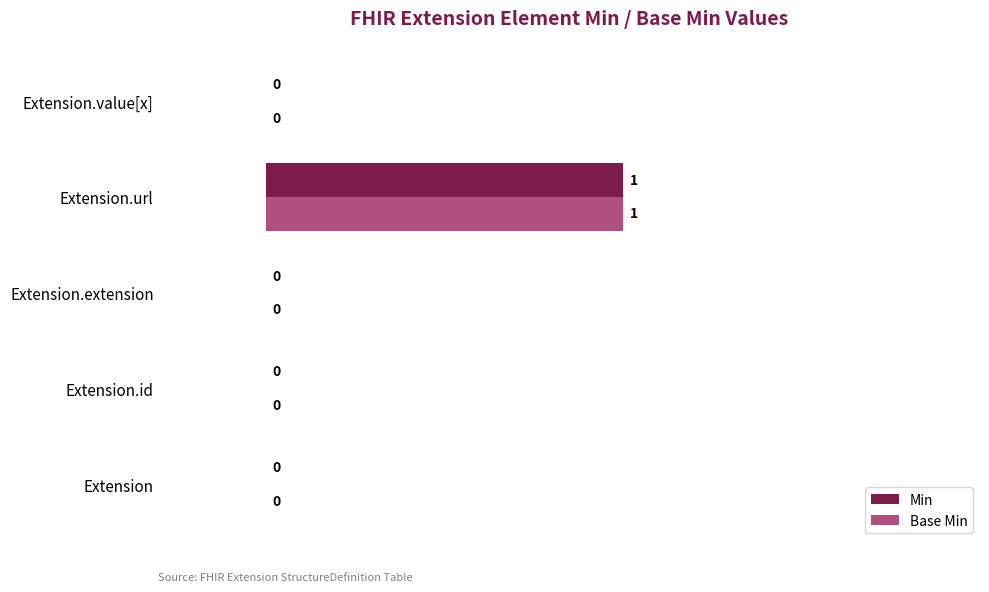

How many Min values are between 0 and 1?

5